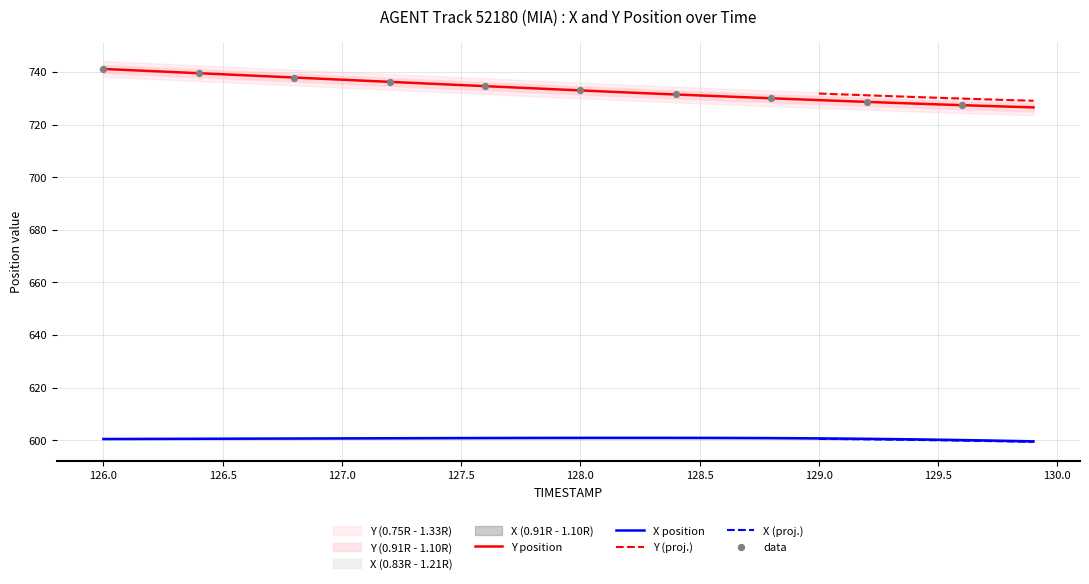

Which series has the widest spread of Y values?

Y